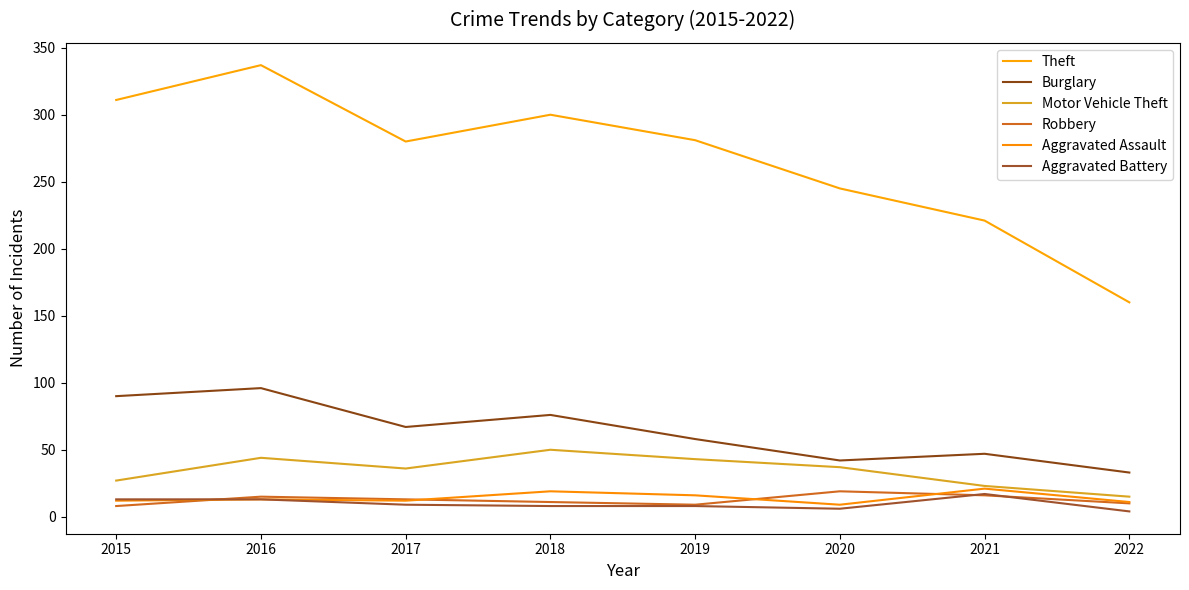

What is the total value across all series at 2017?

417